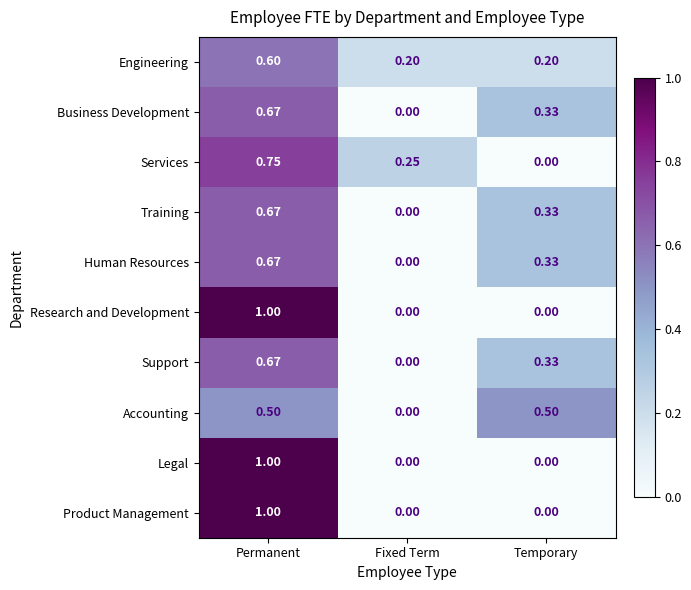

Which category has the lowest value in the Business Development series?

Fixed Term